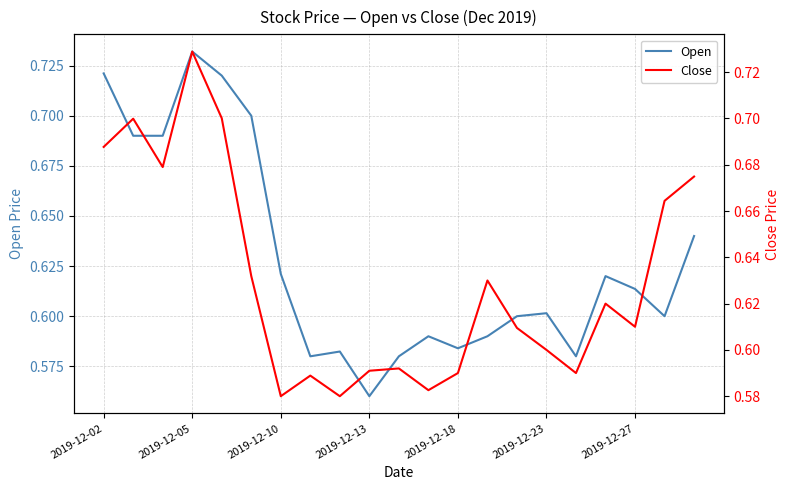

At which label does Open reach its minimum?

2019-12-13